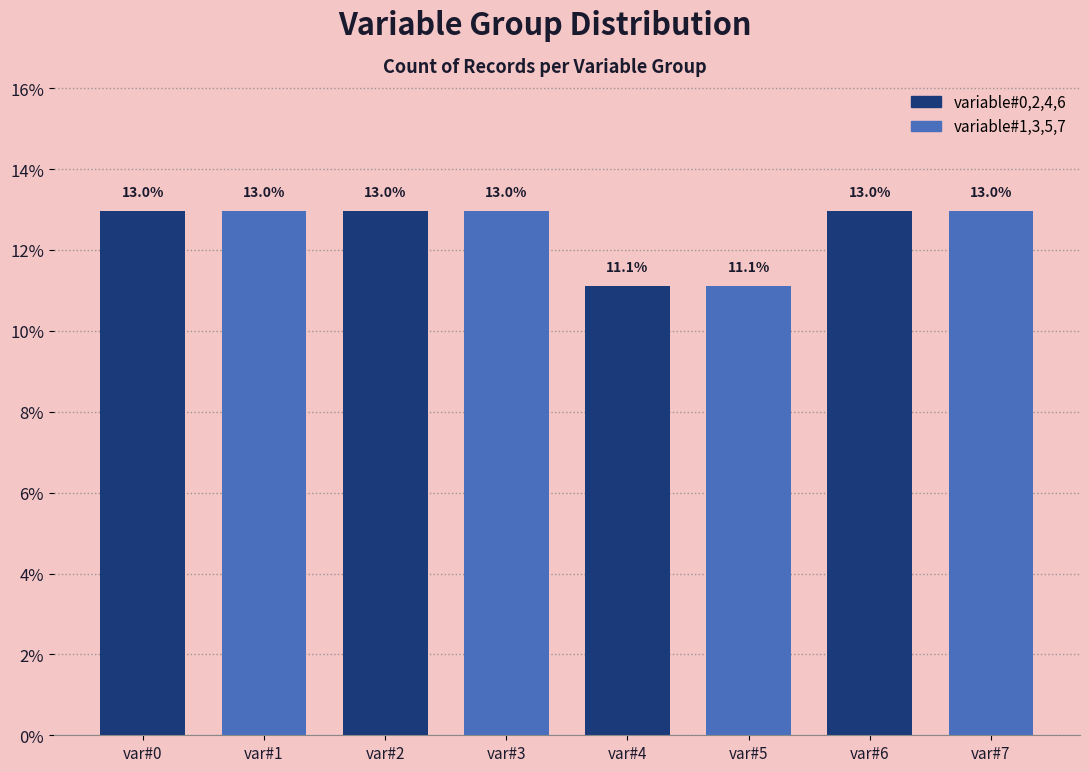

Reading left to right, extract all data points from this chart.

13.0	13.0	13.0	13.0	11.1	11.1	13.0	13.0